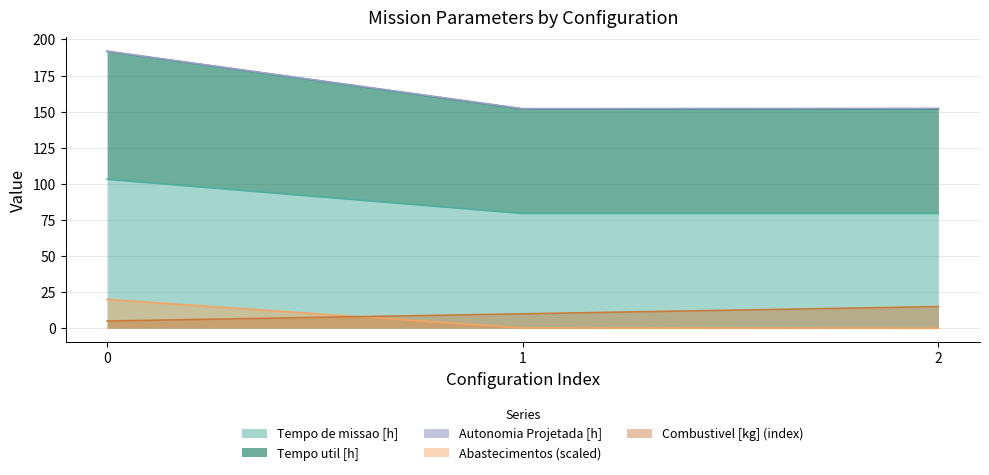

What is the minimum value for Combustivel [kg] (index)?

5.0